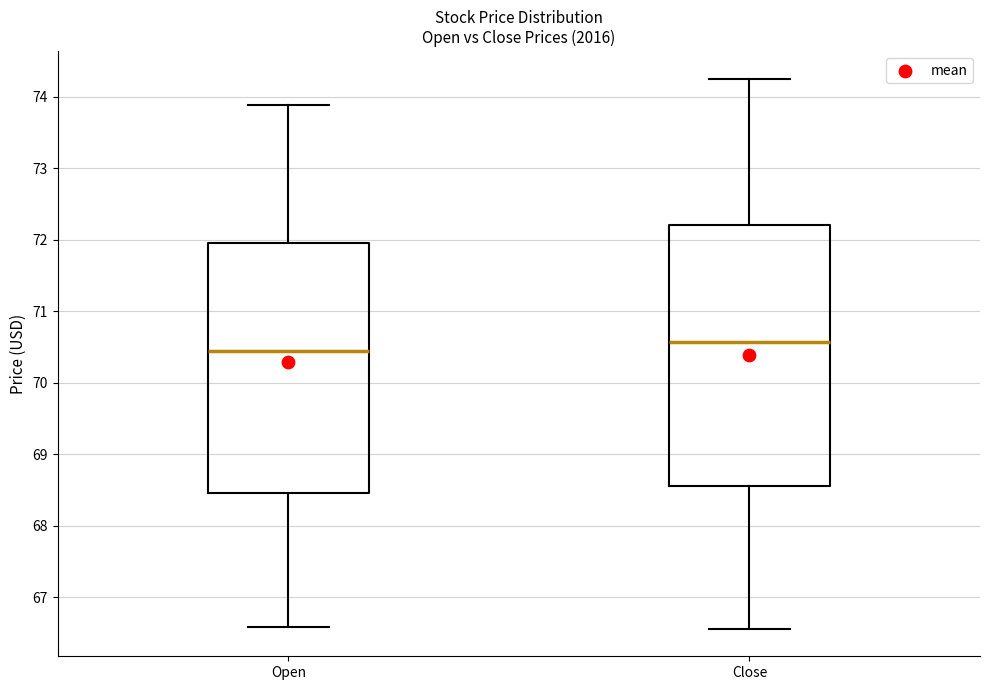

Which box has the lowest median line?

Open